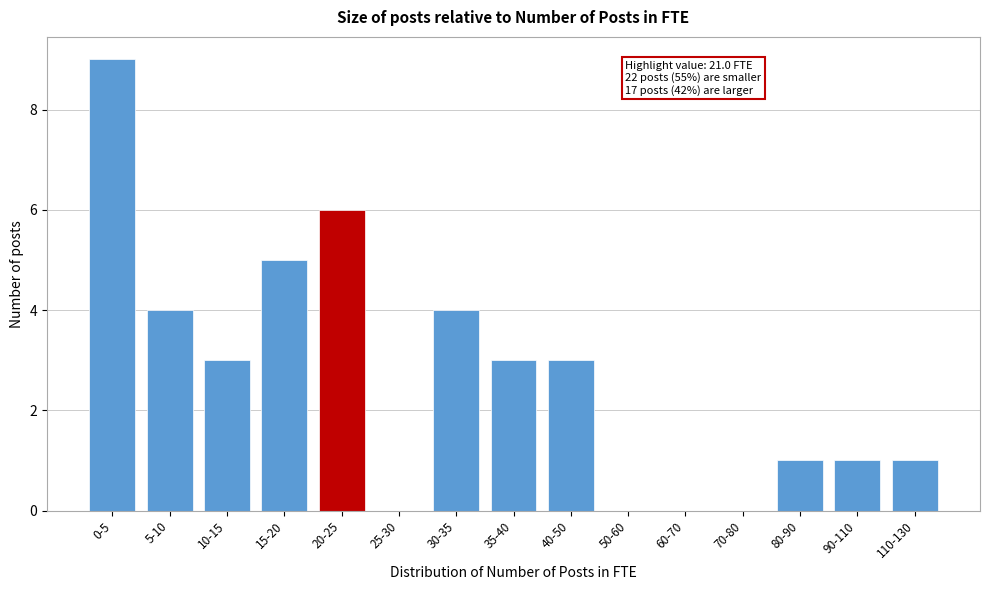

Reading left to right, what are all the values shown in this chart?

0-5=9	5-10=4	10-15=3	15-20=5	20-25=6	25-30=0	30-35=4	35-40=3	40-50=3	50-60=0	60-70=0	70-80=0	80-90=1	90-110=1	110-130=1